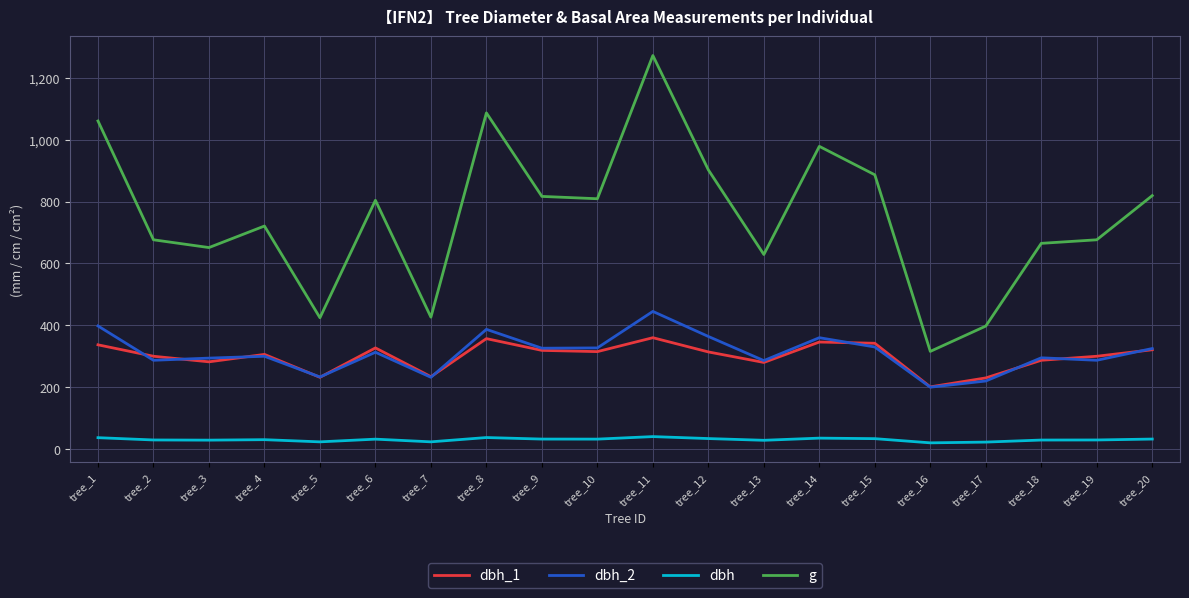

At how many categories does at least one series exceed 785?

10